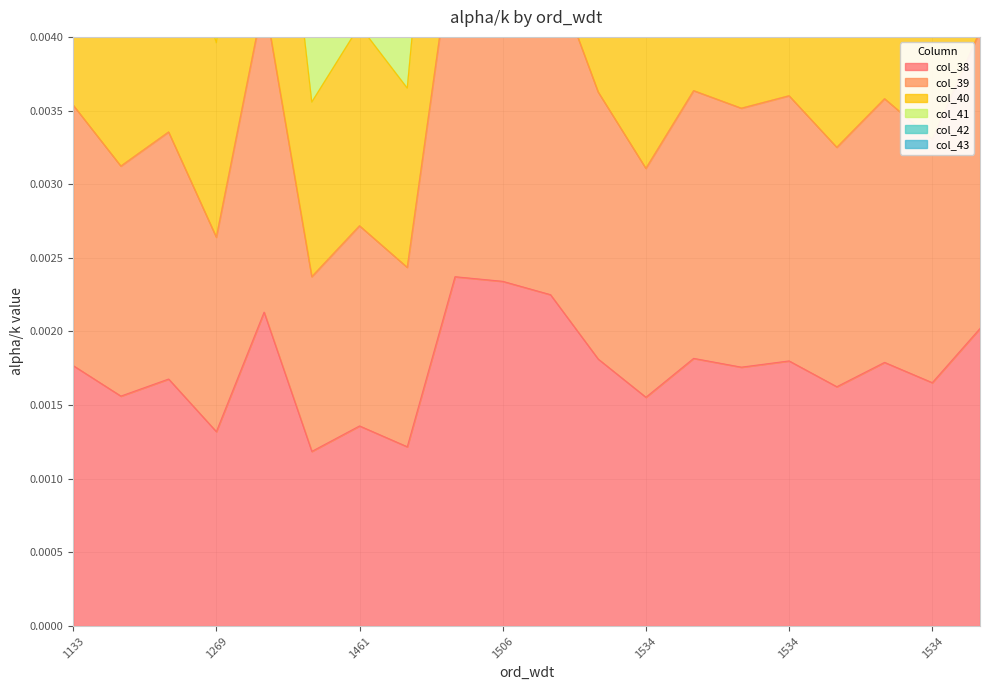

Rank the series at 1253 from lowest to highest value.

col_38, col_39, col_40, col_41, col_42, col_43